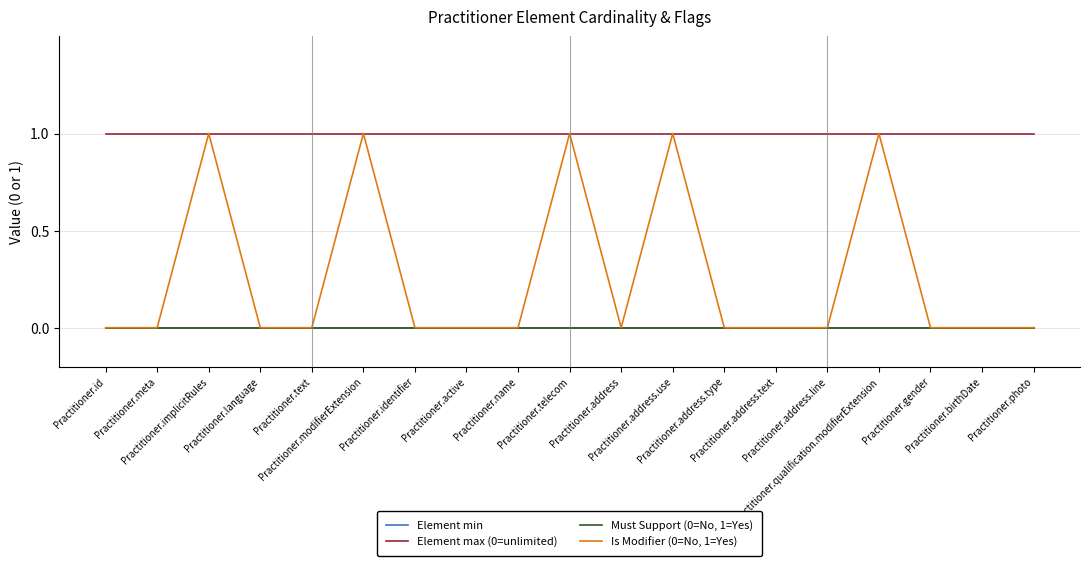

At how many categories does at least one series exceed 0?

19